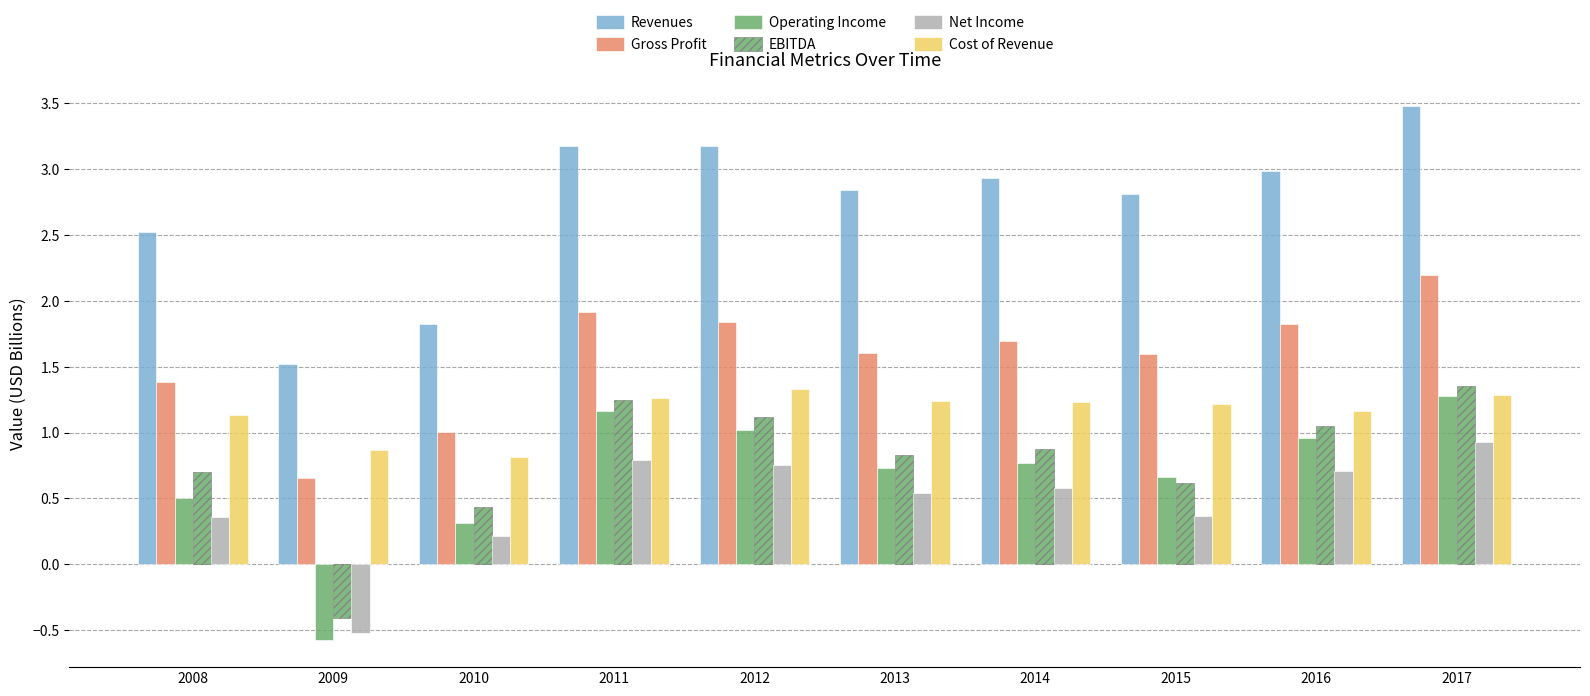

How many bars are there in each group?

6